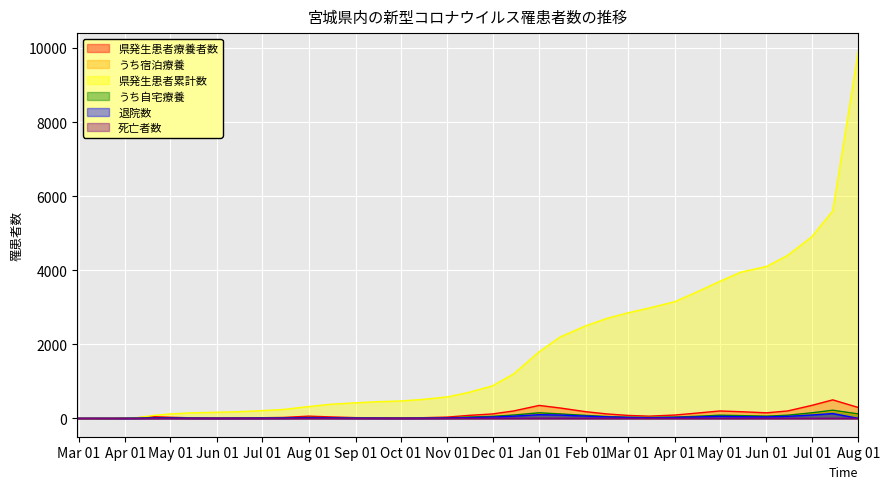

What are all the series names shown in the legend?

県発生患者療養者数, うち宿泊療養, 県発生患者累計数, うち自宅療養, 退院数, 死亡者数